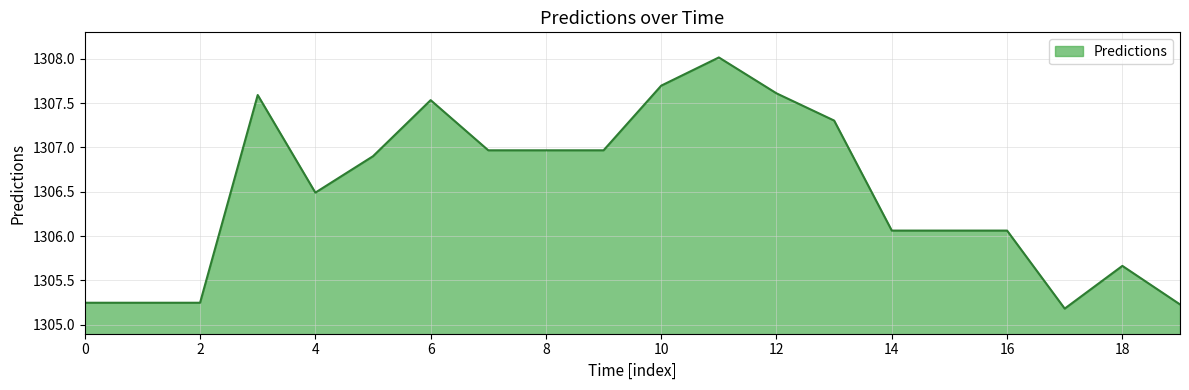

What is the maximum value shown in the chart?

1308.0